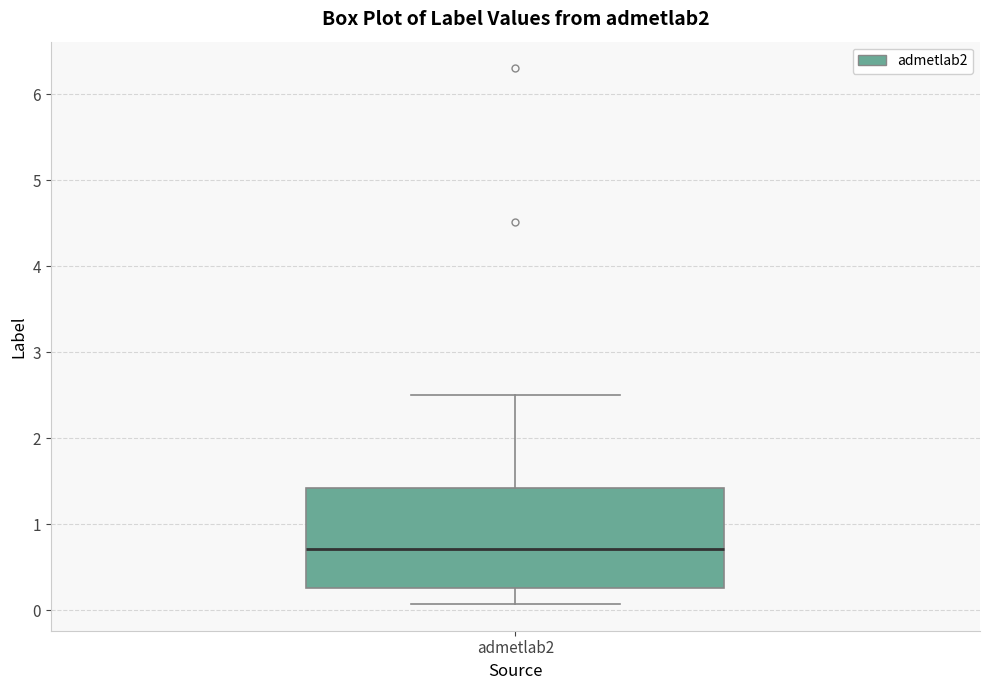

Where is the upper edge of the box for admetlab2 on the y-axis? The values are not printed on the chart, so give them approximately, as read against the axis.

1.4